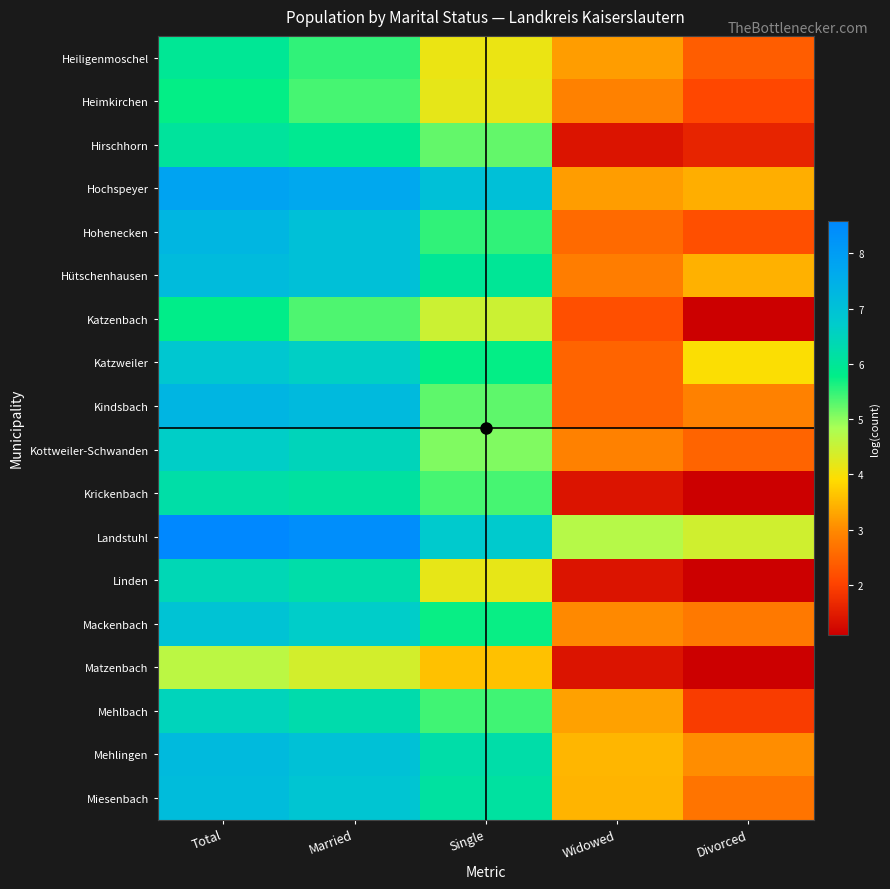

List the series in order of their peak value, highest first.

Landstuhl, Hochspeyer, Kindsbach, Hohenecken, Mehlingen, Hütschenhausen, Miesenbach, Mackenbach, Katzweiler, Kottweiler-Schwanden, Mehlbach, Linden, Krickenbach, Hirschhorn, Heiligenmoschel, Katzenbach, Heimkirchen, Matzenbach